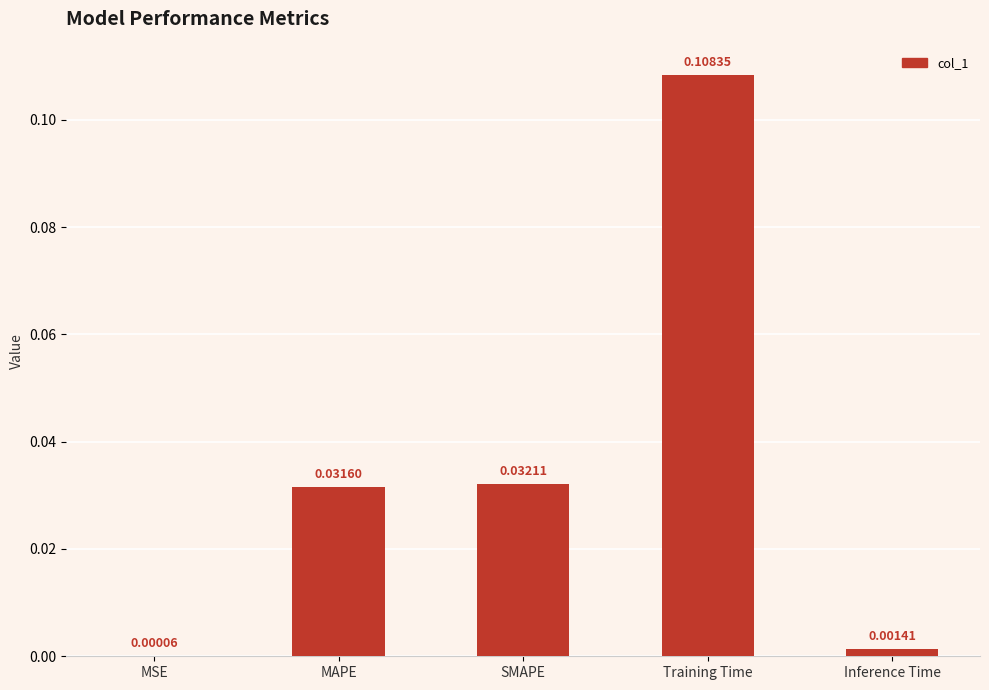

Which label corresponds to the largest value in the chart?

Training Time